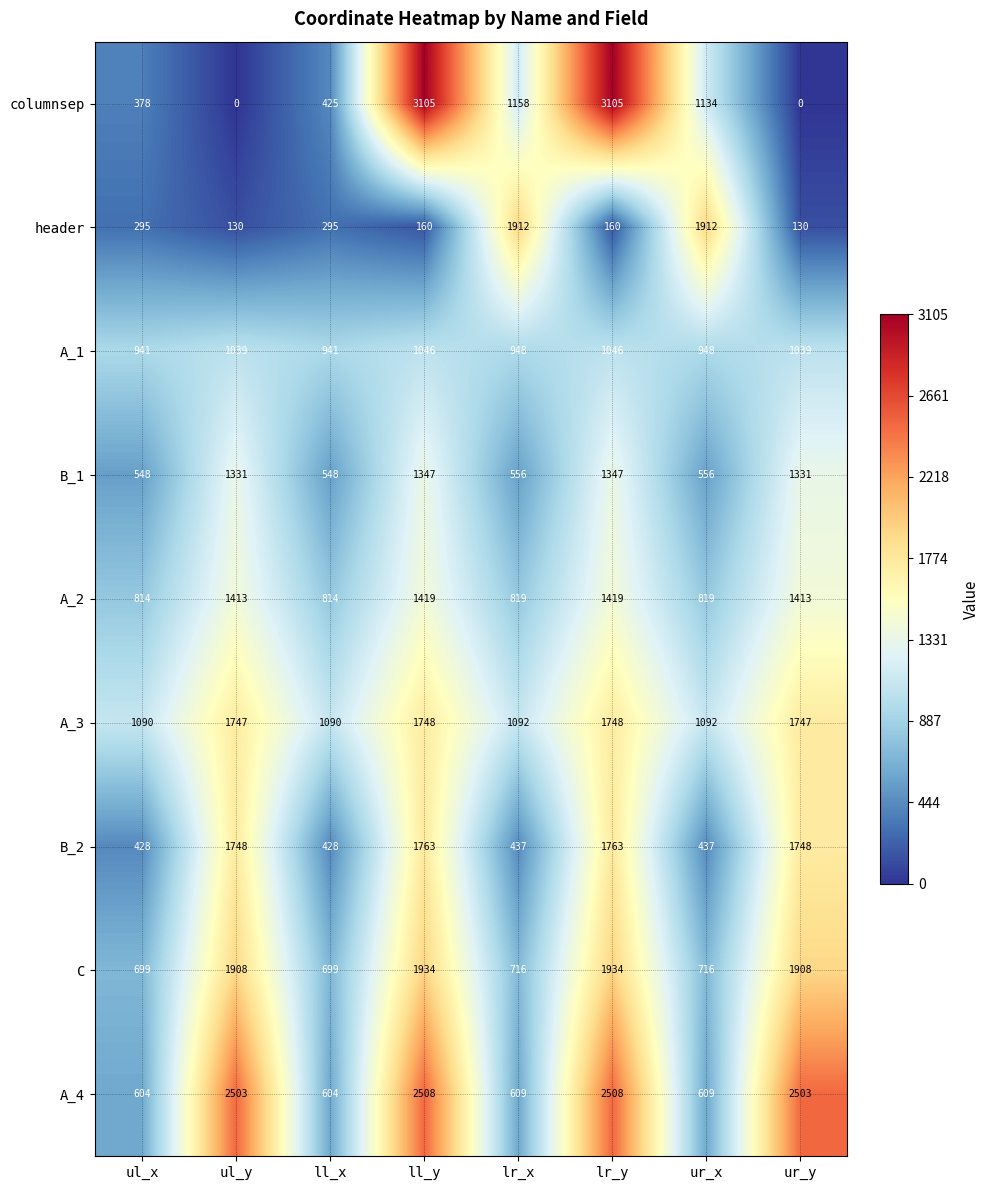

What is the total value across all series at lr_y?

15030